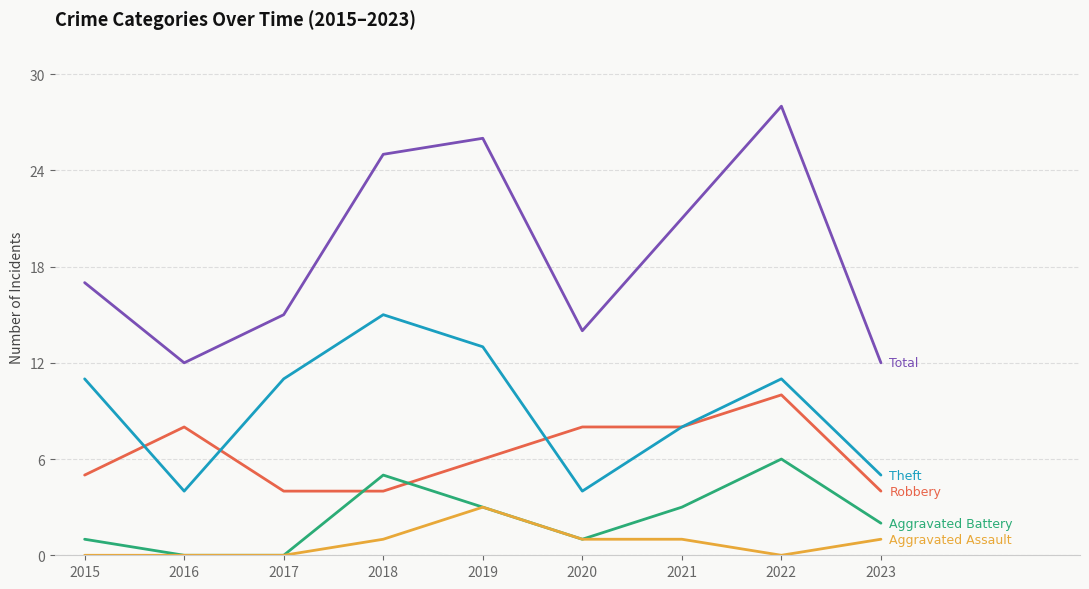

What is the spread (max minus min) of values at 2022?

28